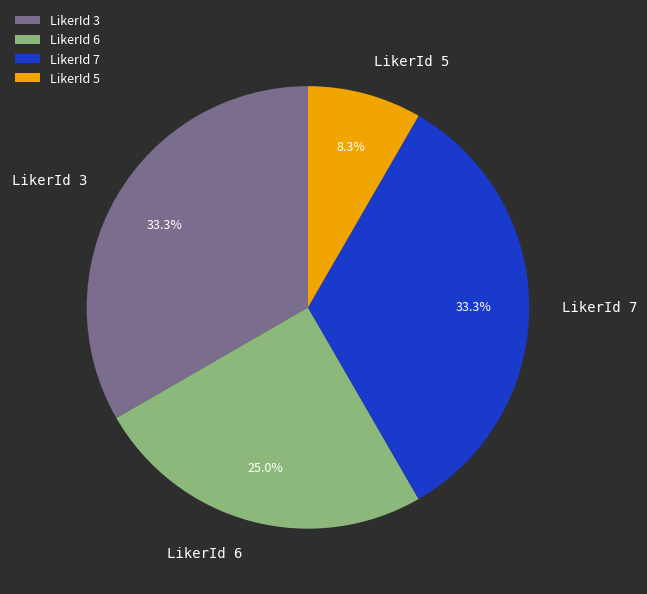

Which category has the smallest portion of the pie?

LikerId 5